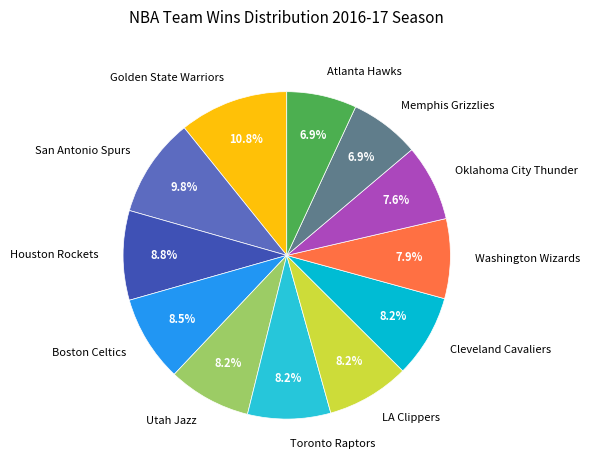

Is there a majority slice in this chart?

No